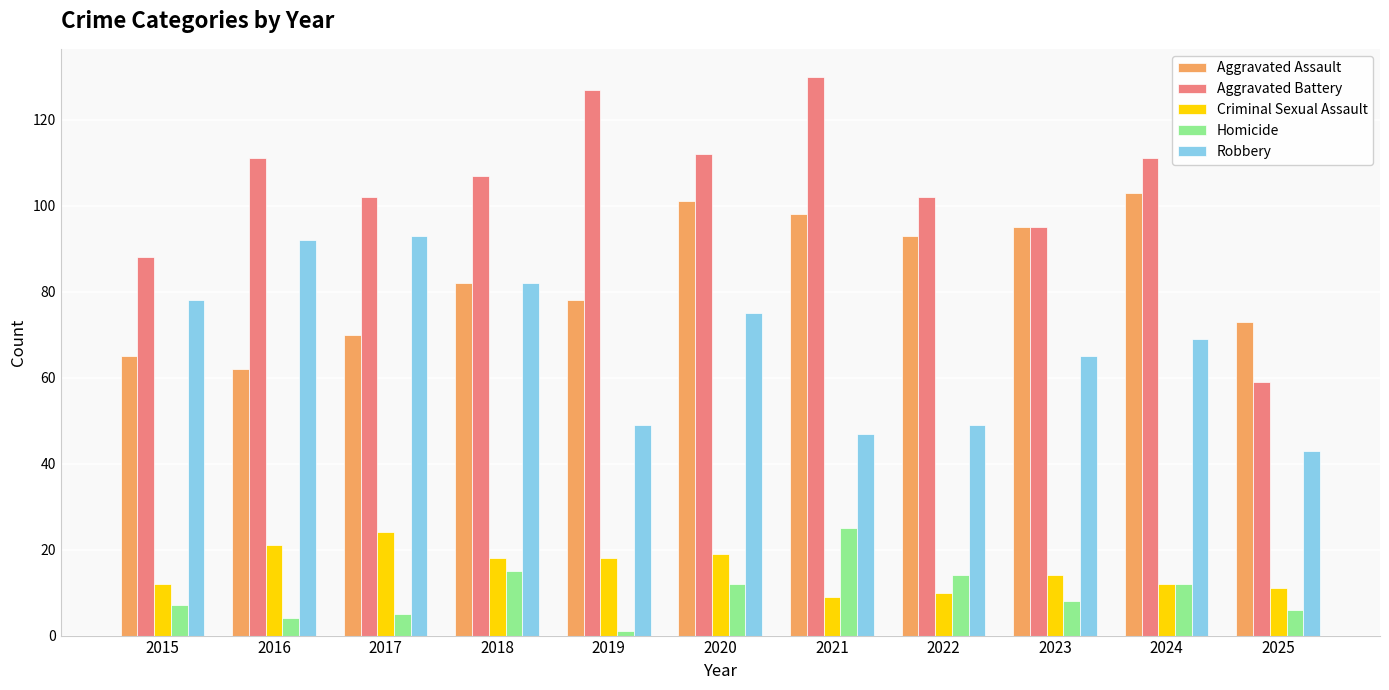

At 2020, list the series in order from smallest to largest.

Homicide, Criminal Sexual Assault, Robbery, Aggravated Assault, Aggravated Battery